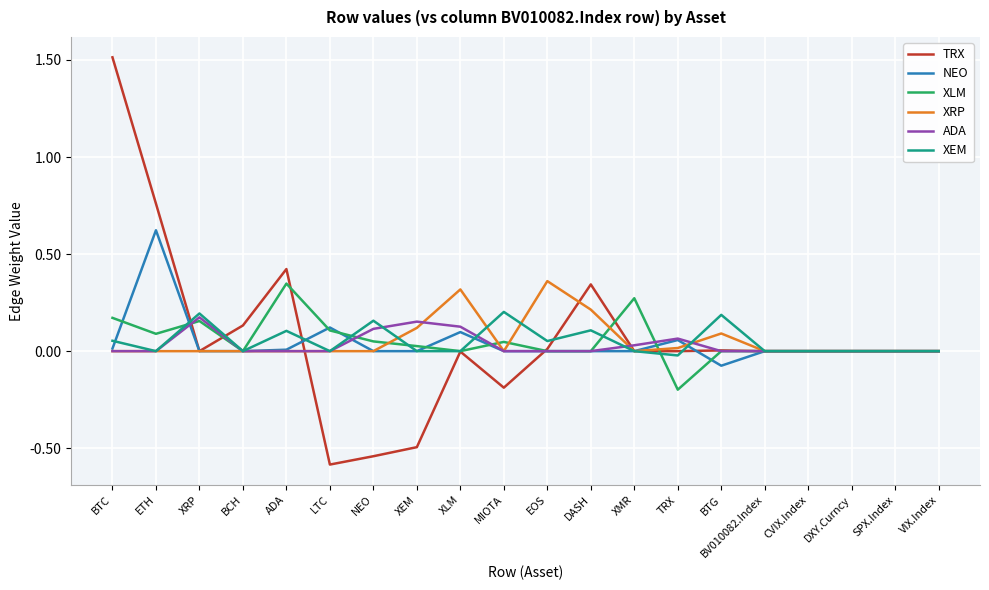

At which category is the sum across all series the highest?

BTC